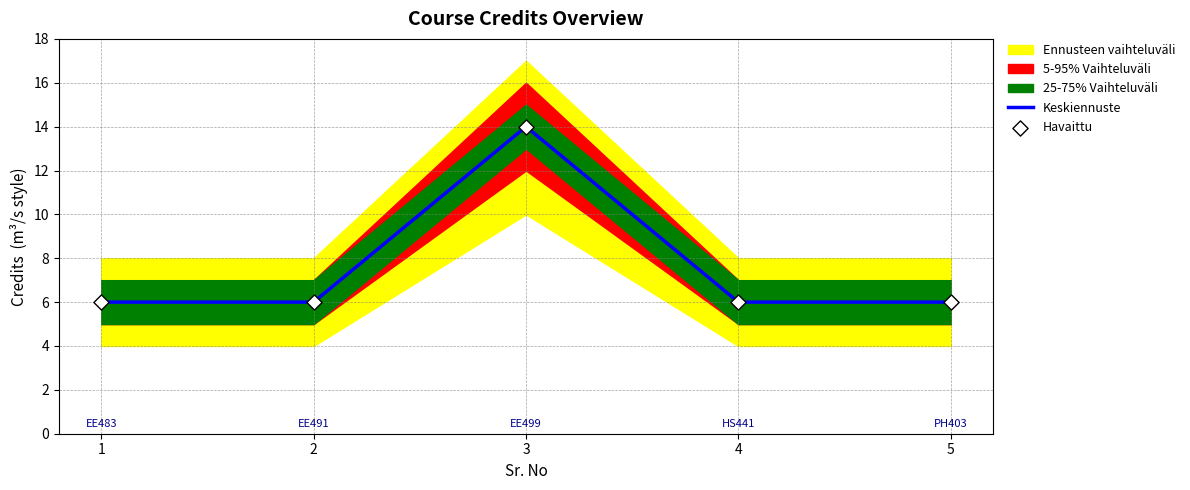

Which series contains the lowest Y value?

Keskiennuste